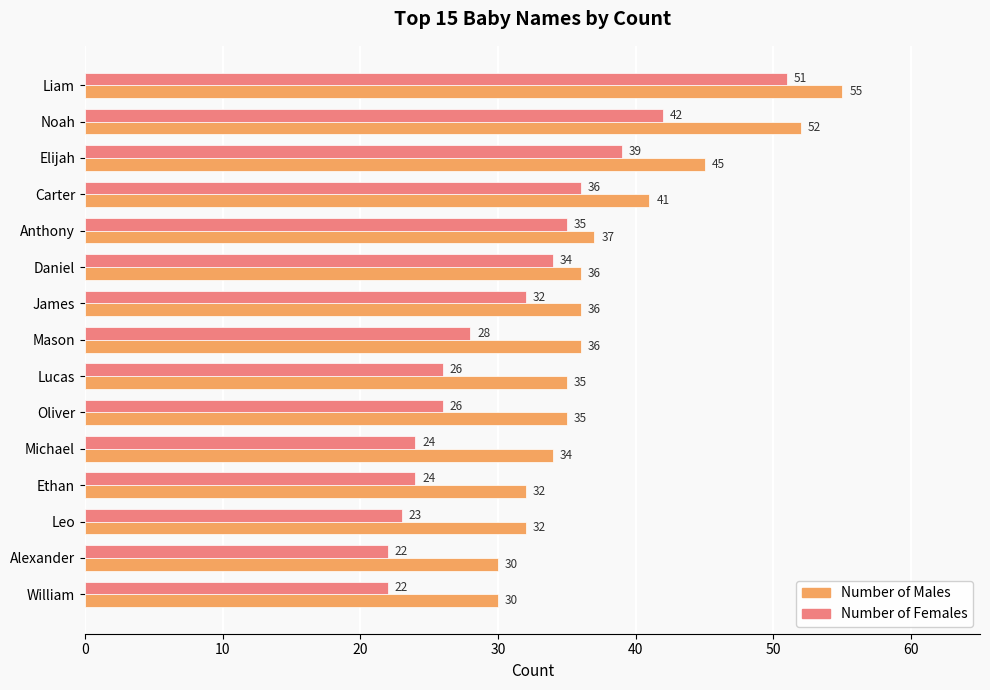

What is the total value across all series at Michael?

58